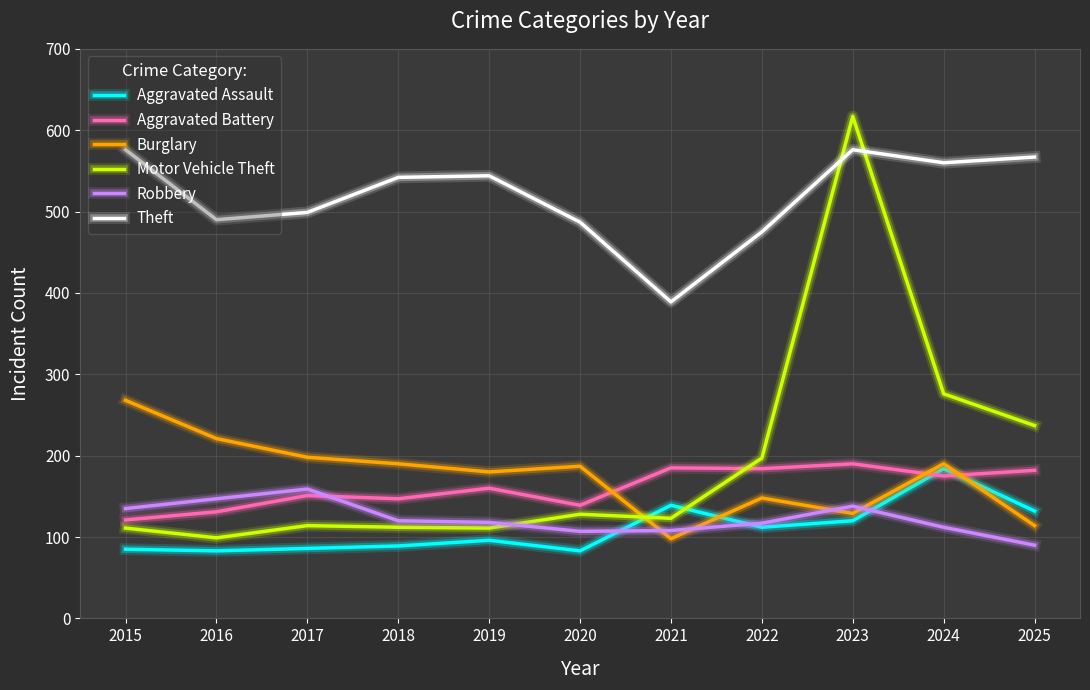

Is it true that Burglary equals 98 at 2021?

True